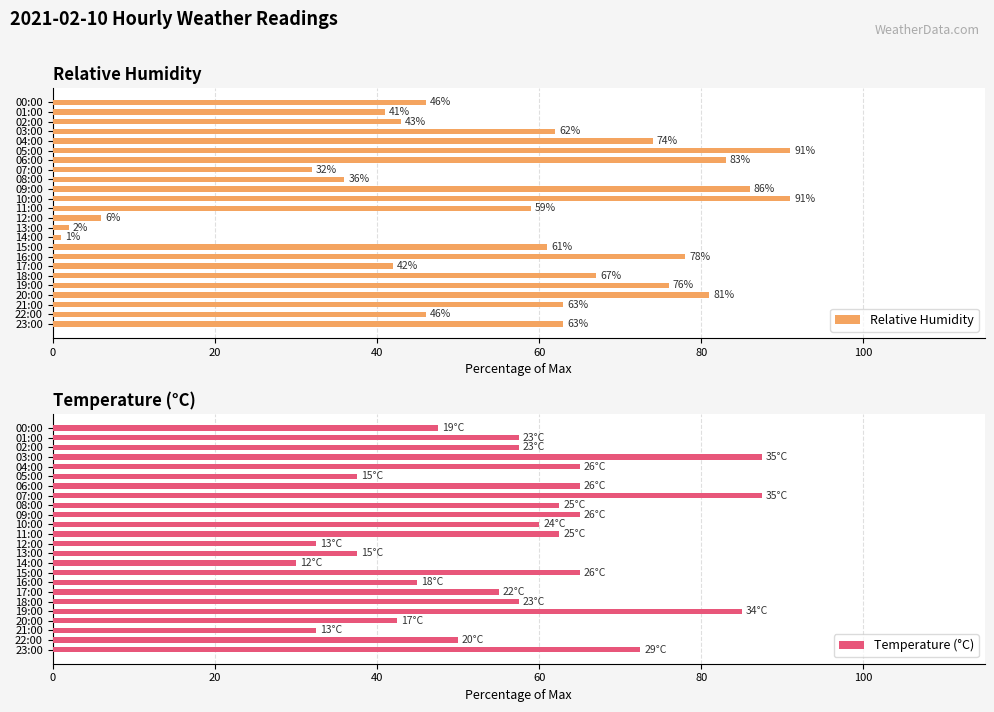

What is the sum of the Temperature (°C) values at 18:00 and 09:00?

122.5